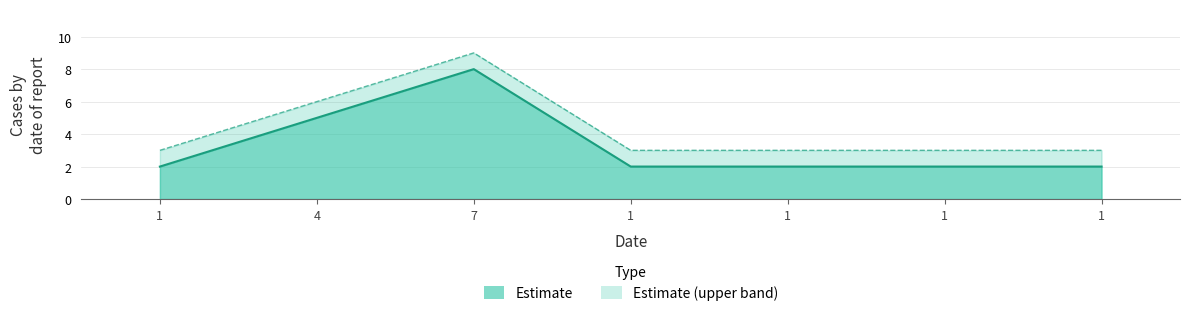

What is the sum of the c values at 1 and 7?

12